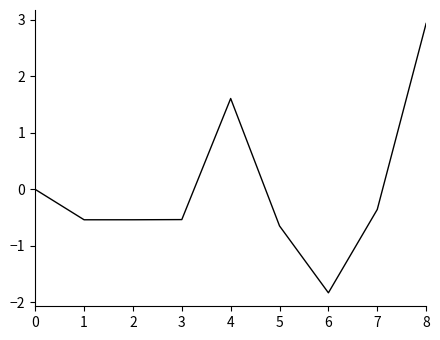

Which category has the highest value across all series?

8